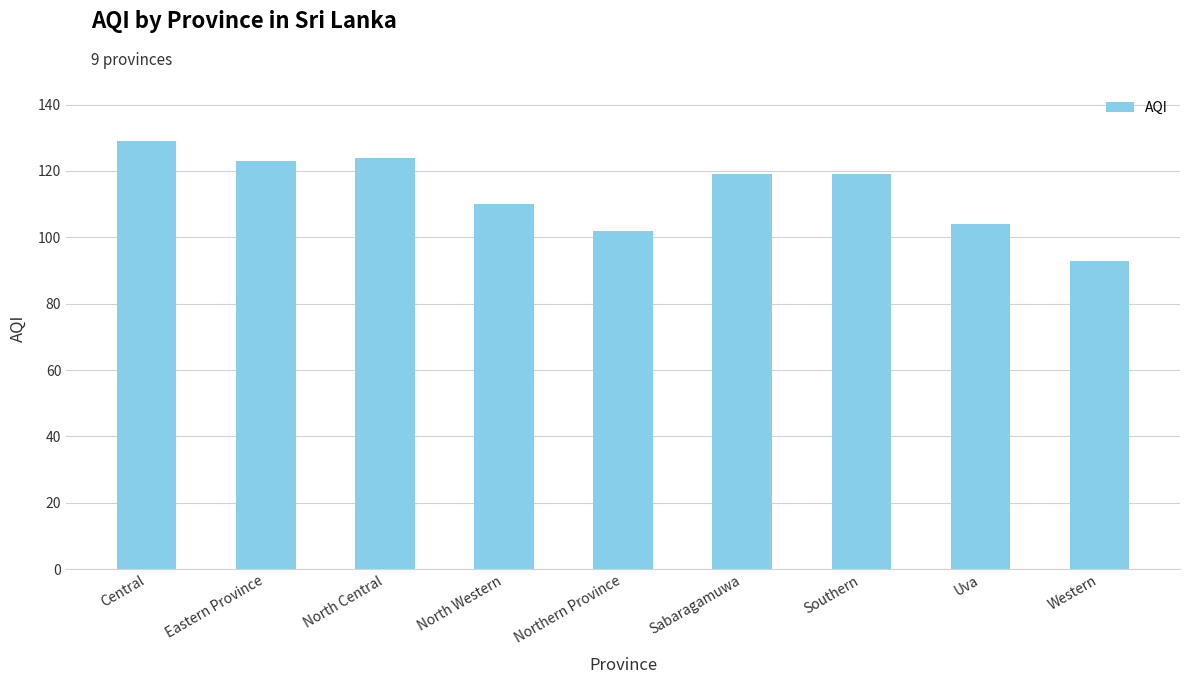

The chart shows a value of 102 at Northern Province. True or false?

True